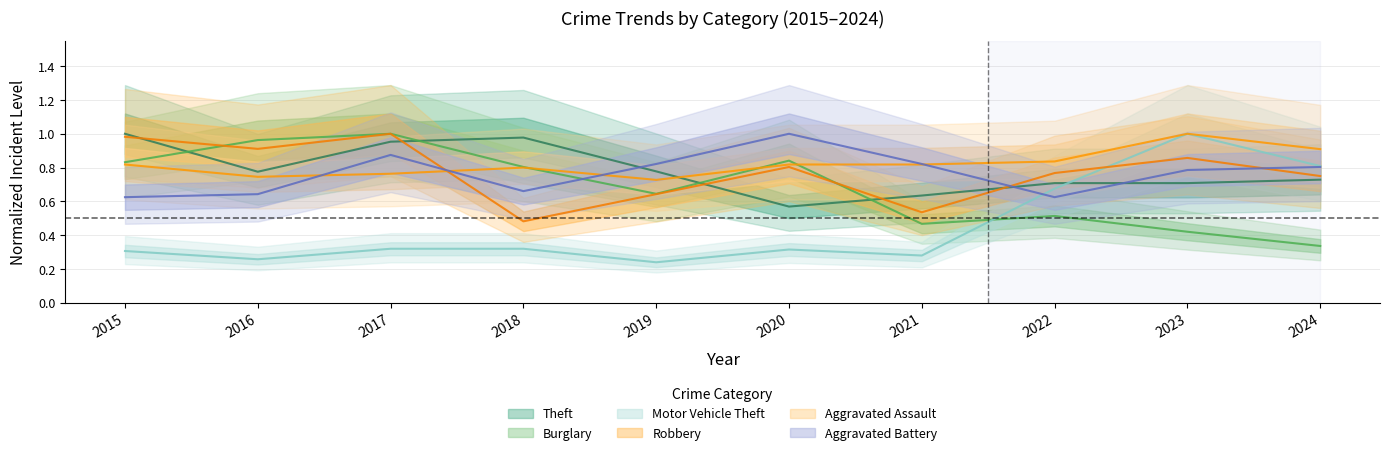

How many lines are shown in the chart?

6